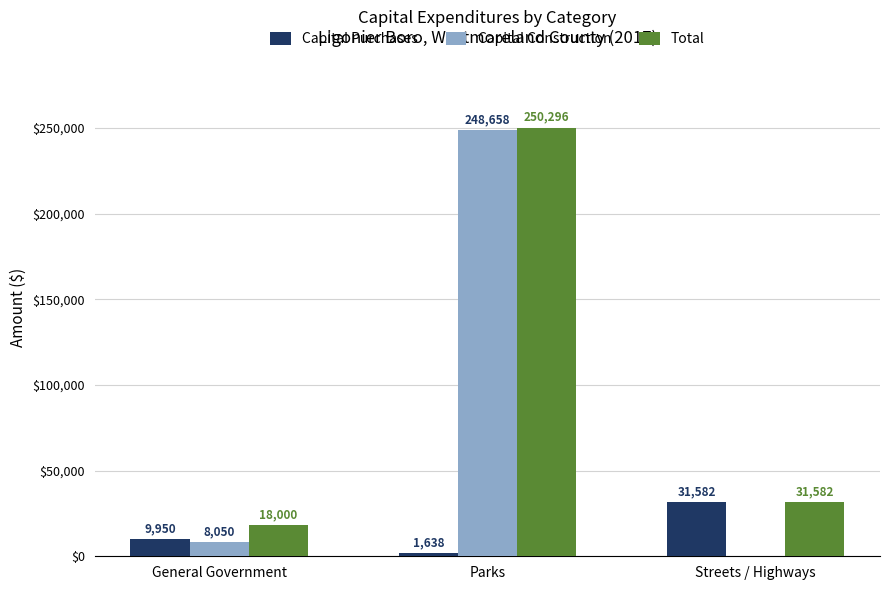

Reading left to right, what are all the values shown in this chart?

Capital Purchases: General Government=9950	Parks=1638	Streets / Highways=31582
Capital Construction: General Government=8050	Parks=248658	Streets / Highways=0
Total: General Government=18000	Parks=250296	Streets / Highways=31582